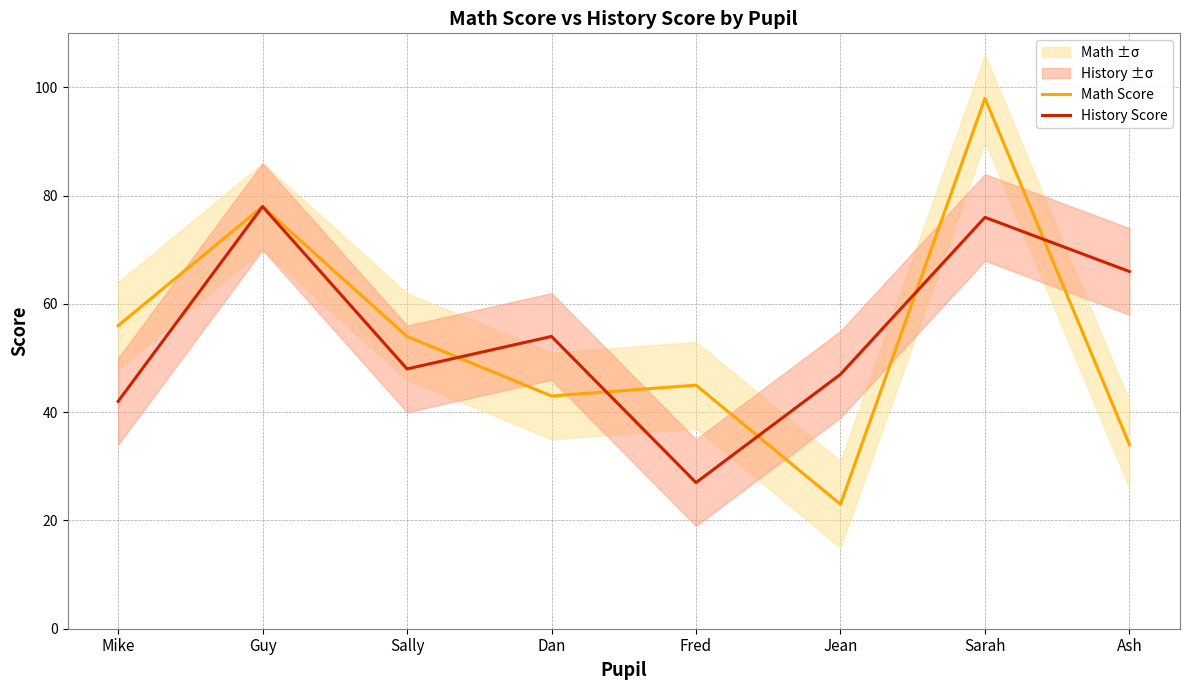

List the labels in order of History Score value, smallest first.

Fred, Mike, Jean, Sally, Dan, Ash, Sarah, Guy